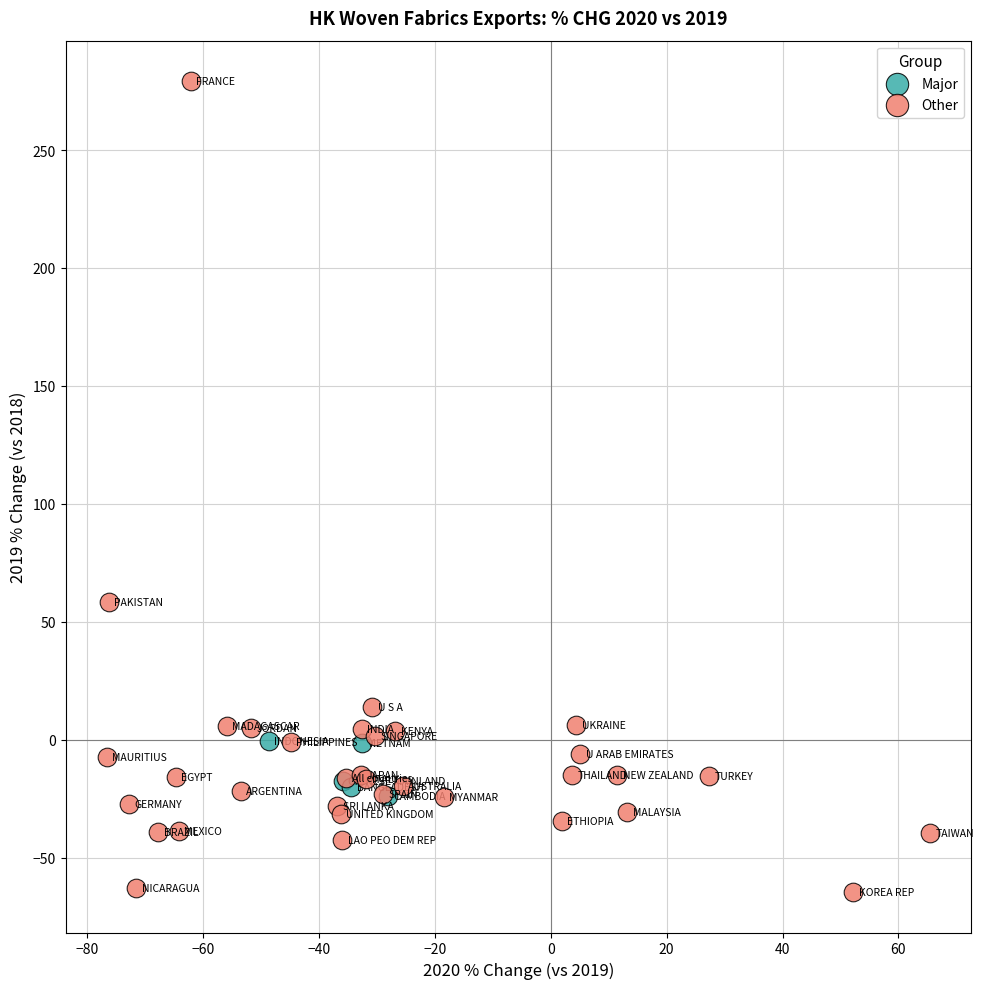

Which series reaches the minimum Y coordinate?

Other